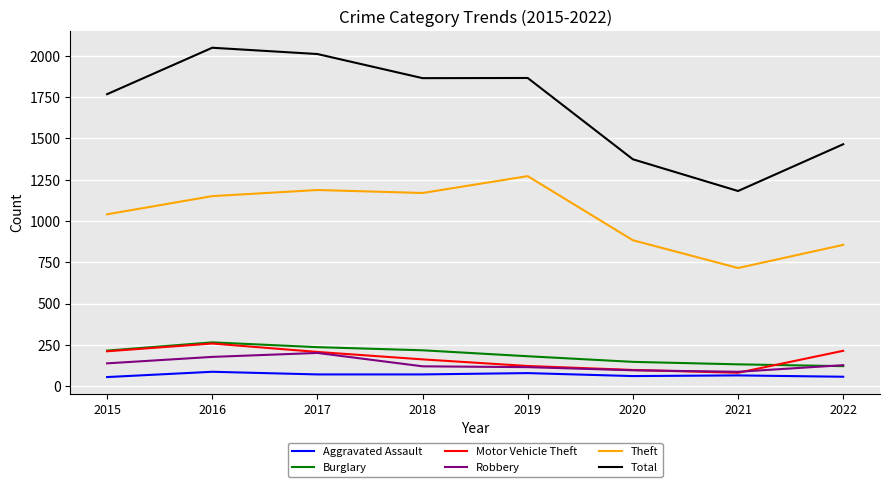

What is the difference between the maximum and minimum values in the Theft series?

556